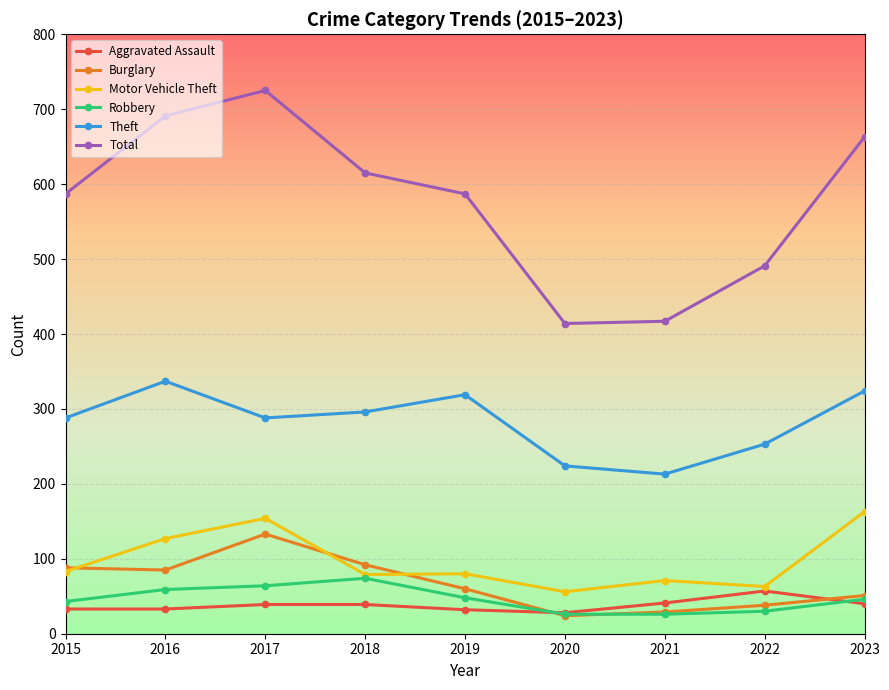

True or false: Theft and Total cross at least once.

False